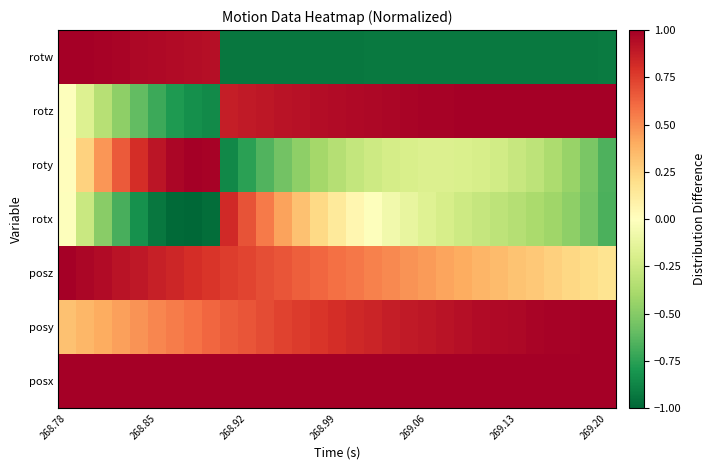

List the series in order of their peak value, highest first.

posx, posy, posz, roty, rotz, rotw, rotx